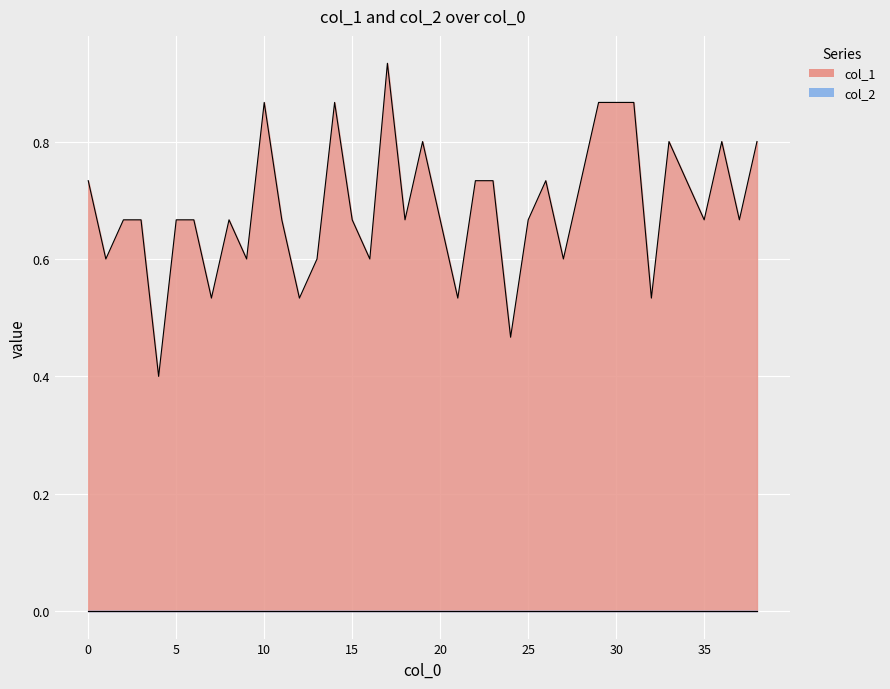

How many interior local valleys (lower than both neighbors) does the data have?

13